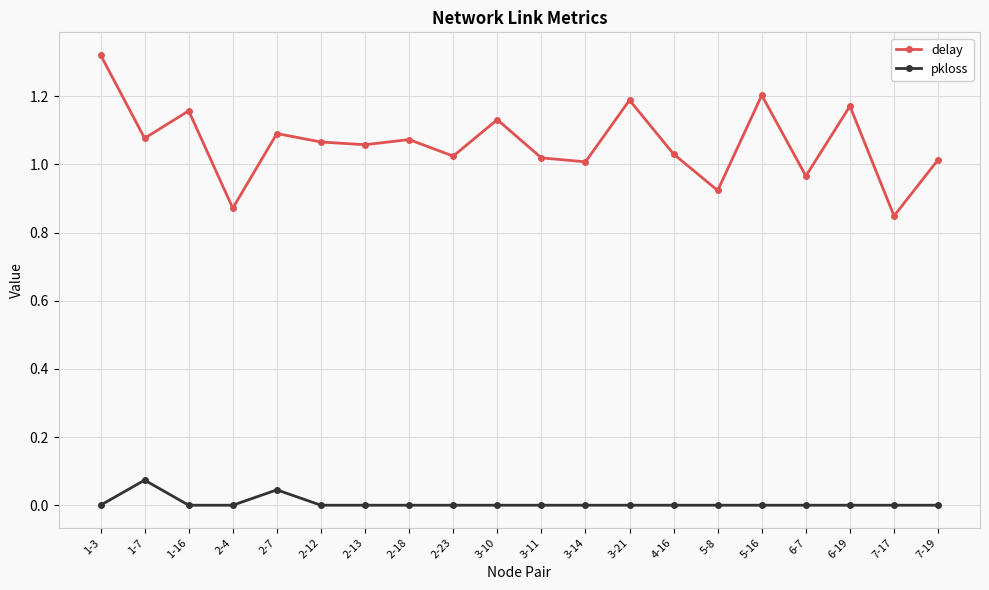

Where does the delay series first go above 1?

1-3